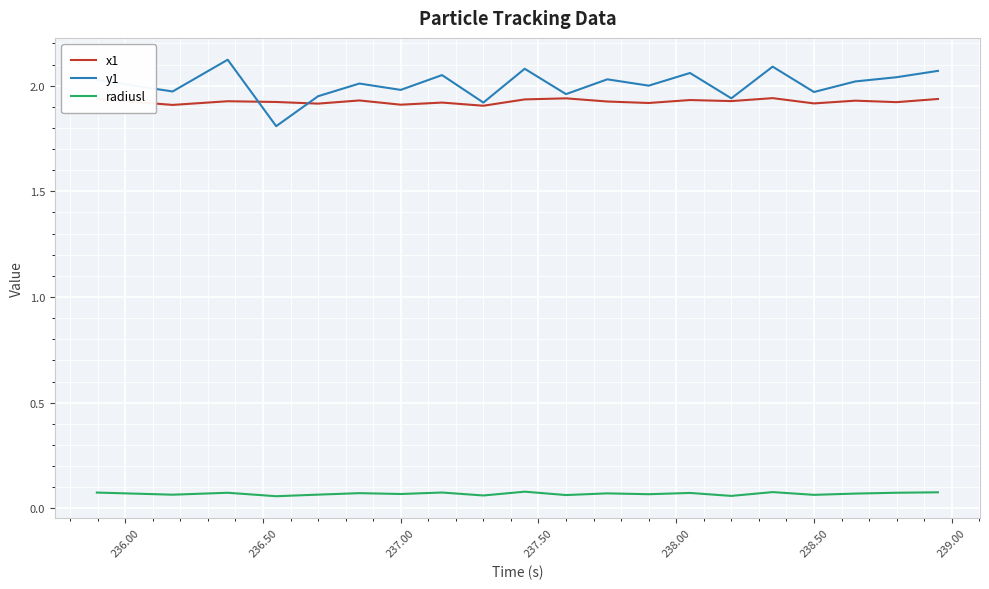

Which series has the largest range (max minus min)?

y1